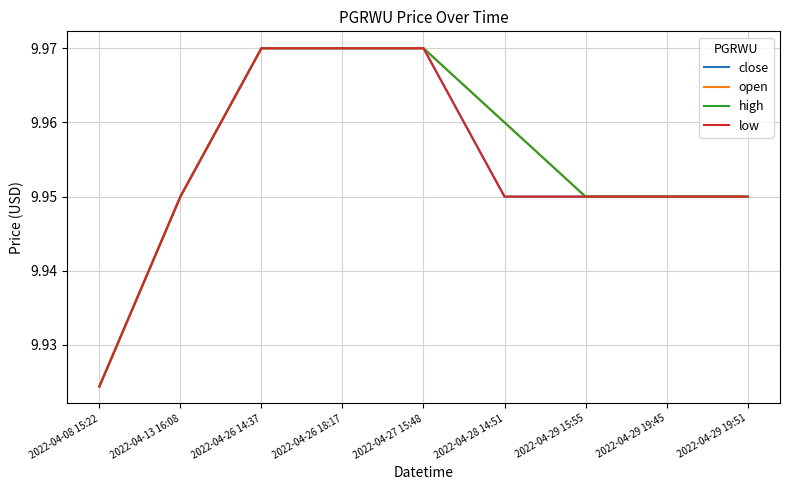

True or false: high and close cross at least once.

False